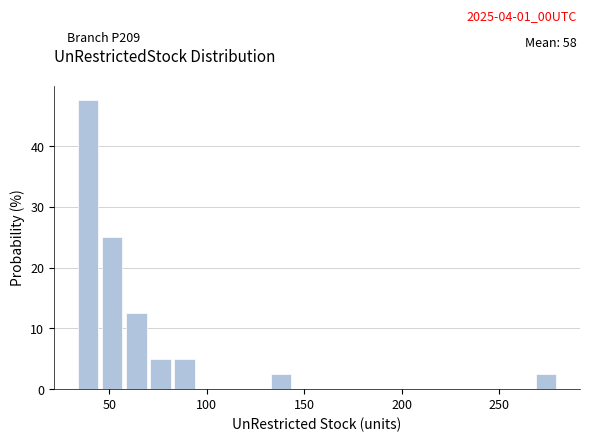

Around what value on the x-axis is the tallest bar? Give the approximate position of its centre, as read against the axis.

40